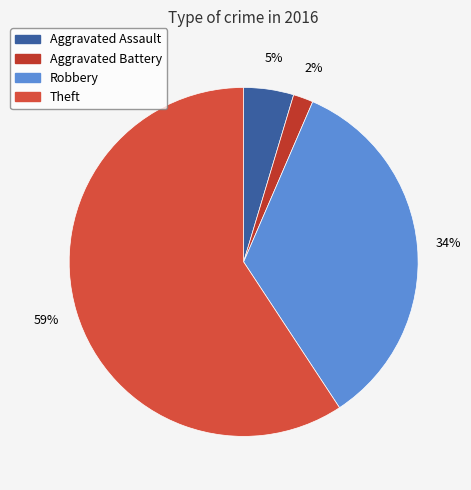

Count the number of slices in the pie.

4